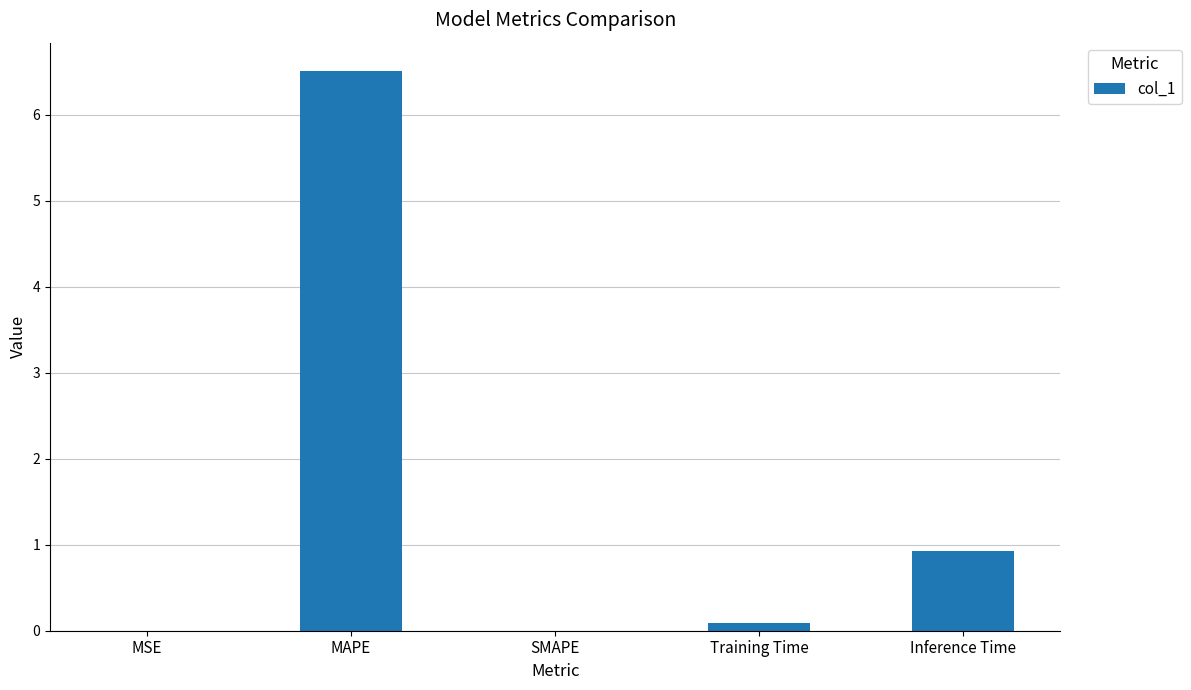

At which category does the chart reach its peak across all series?

MAPE